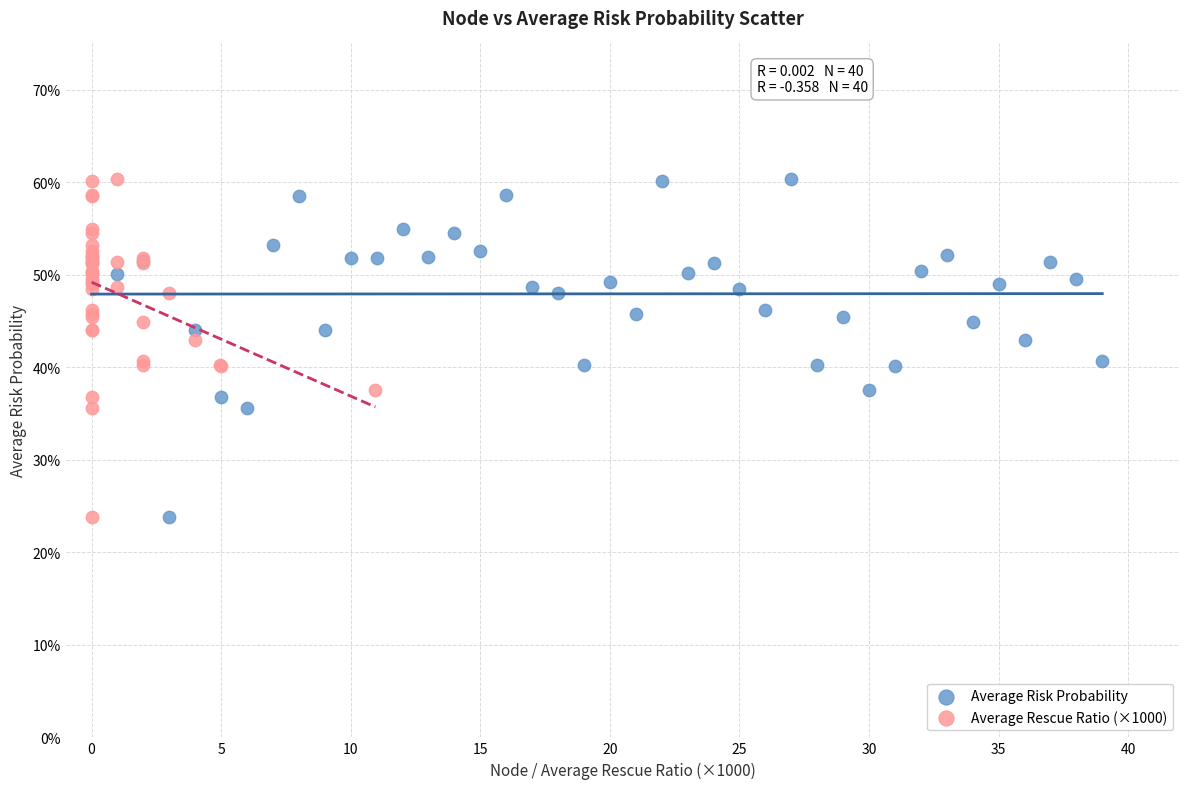

What are all the series names shown in the legend?

Average Risk Probability, Average Rescue Ratio (×1000)